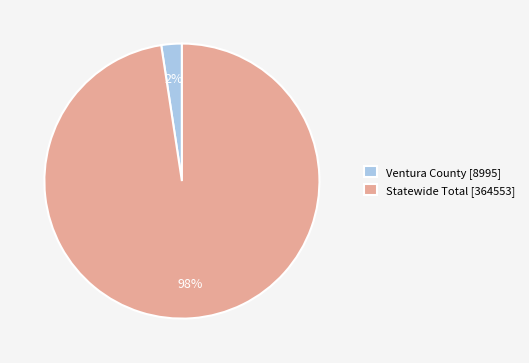

Which category accounts for the majority?

Statewide Total